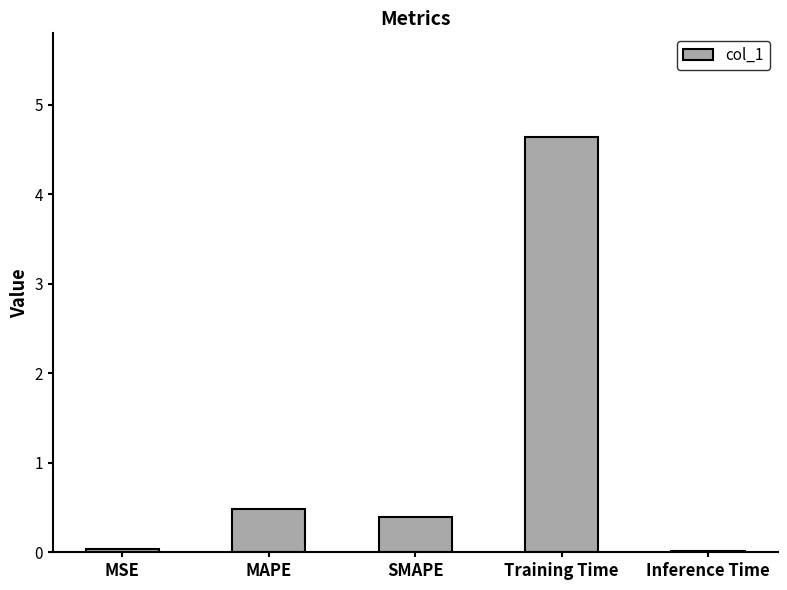

Which has a higher value, MAPE or MSE?

MAPE